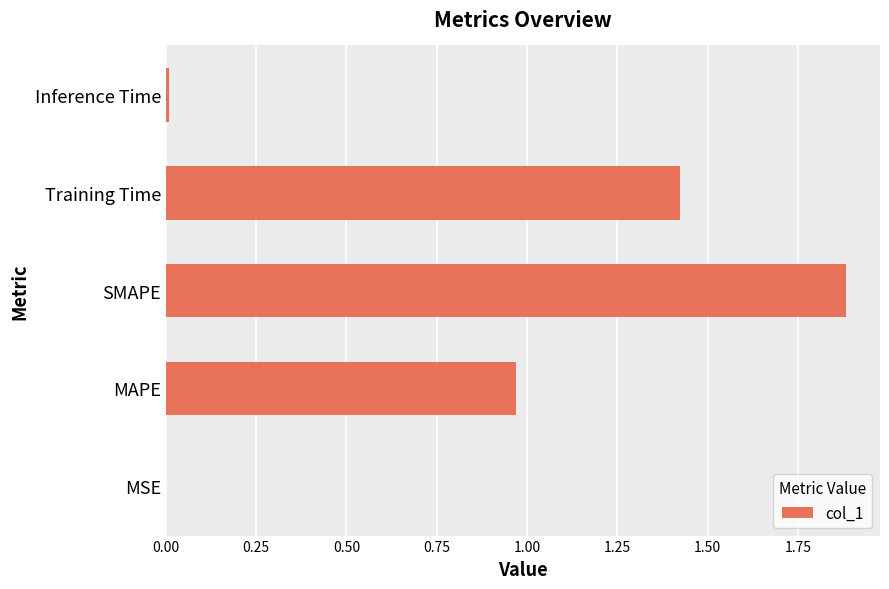

Is it true that the value at SMAPE is 1.9?

True